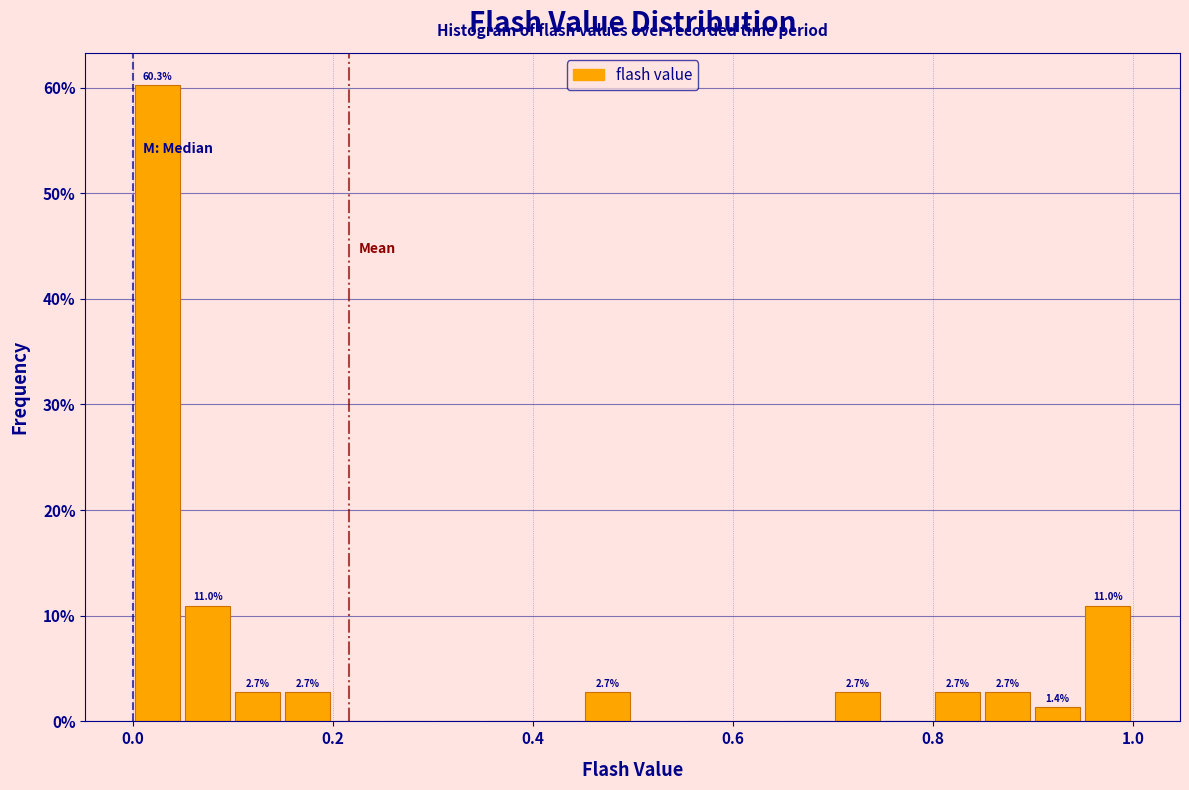

Read against the x-axis, roughly where is the centre of the tallest bar?

0.02